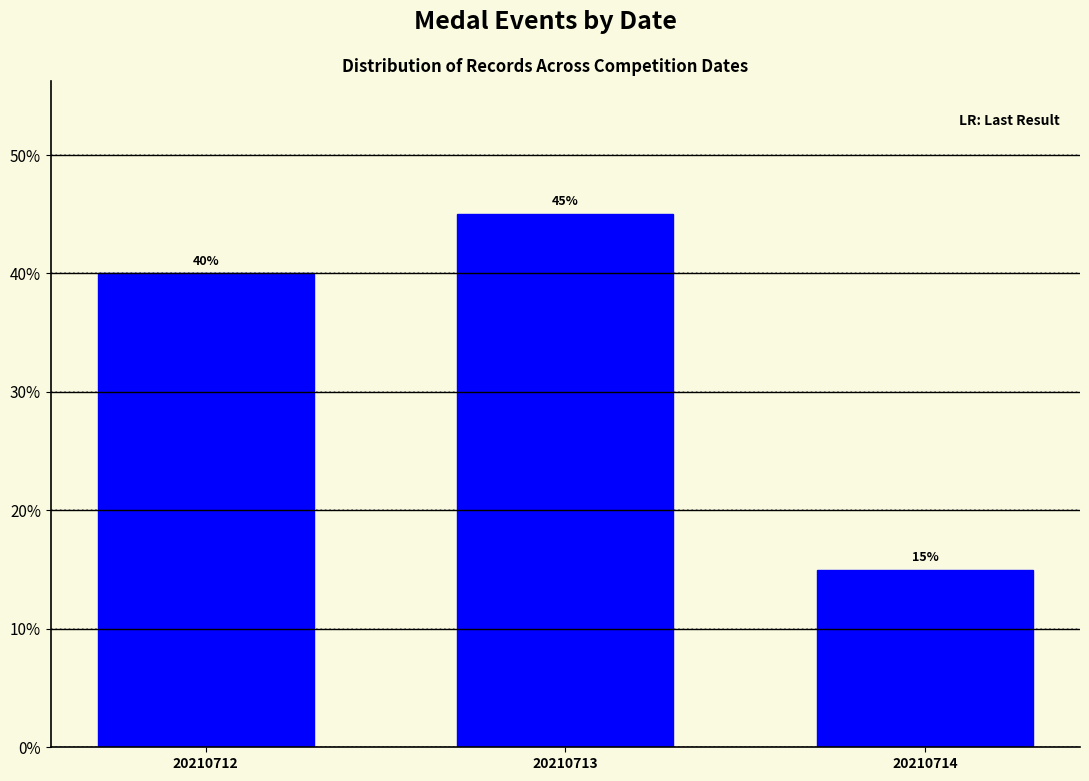

Reading left to right, what are all the values shown in this chart?

20210712=40	20210713=45	20210714=15